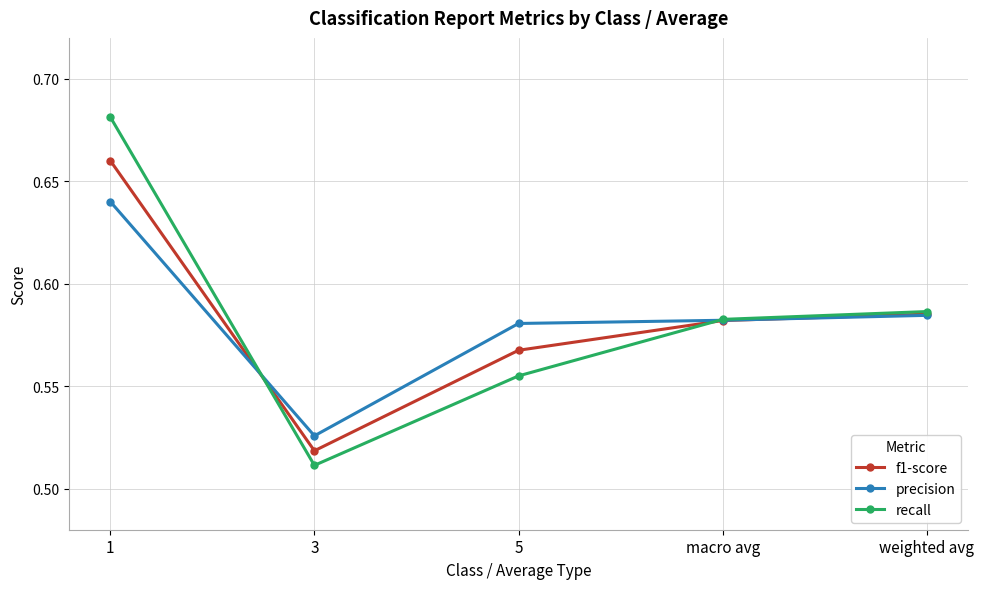

True or false: f1-score has a value of 0.9 at 5.

False